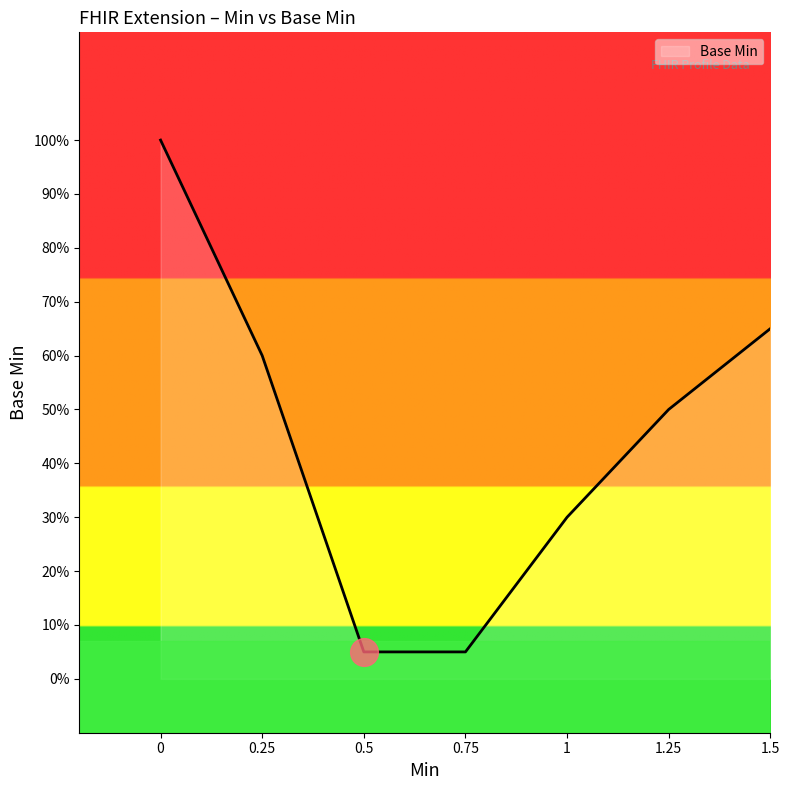

Does the chart have visible grid lines?

No